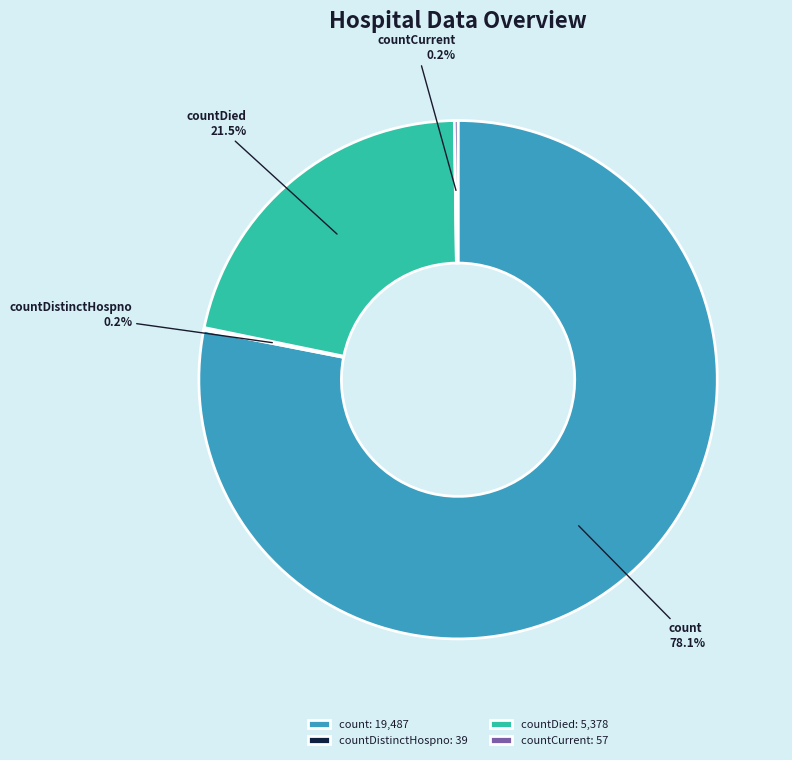

What is the largest slice in the pie chart?

count